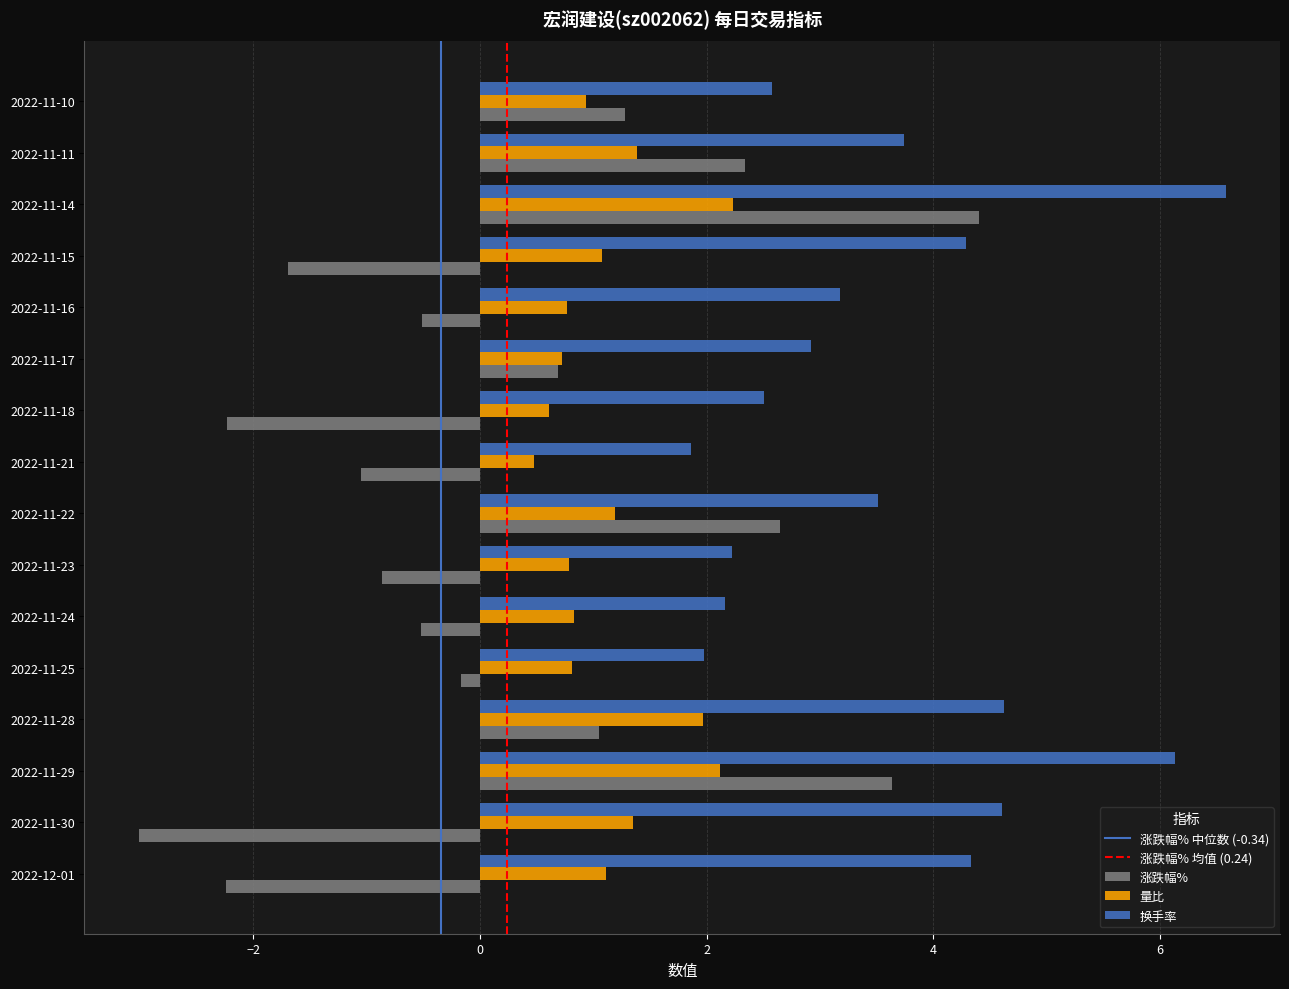

At which category is the sum across all series the highest?

2022-11-14